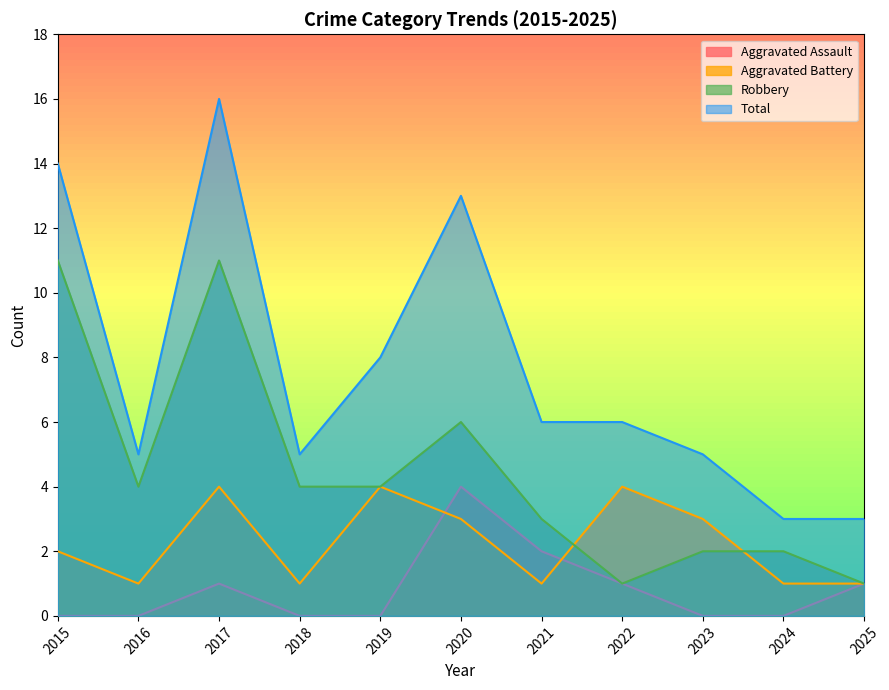

True or false: Aggravated Battery has a value of 1 at 2019.

False